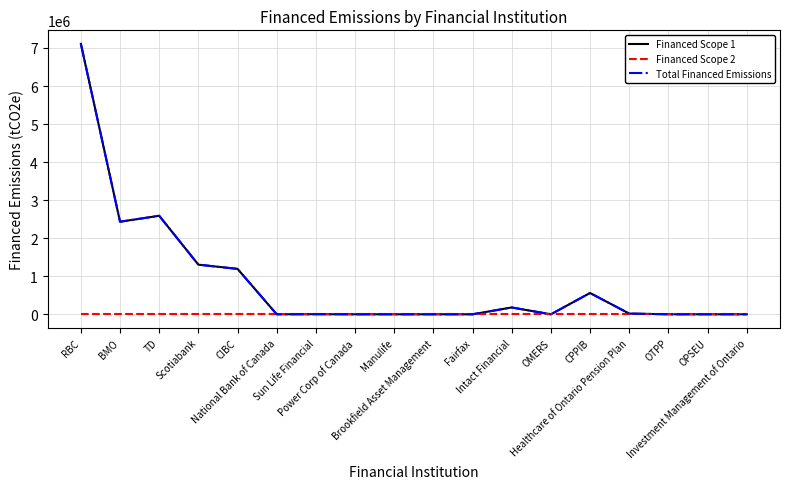

Is this an area chart (filled region under the line)?

No